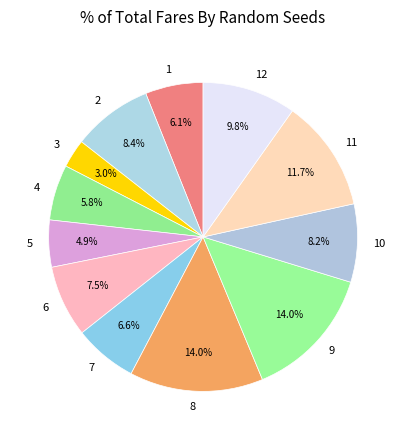

How many segments does this pie chart have?

12